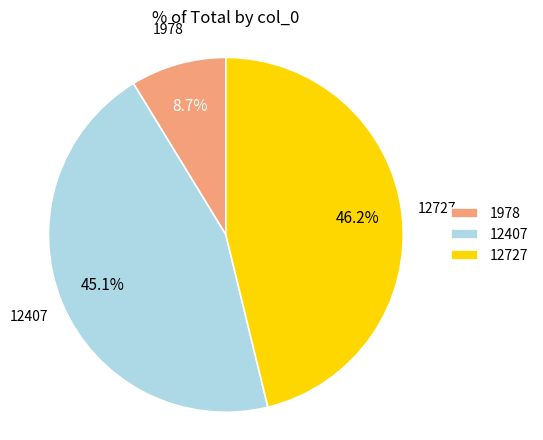

Rank the categories by value from lowest to highest.

1978, 12407, 12727